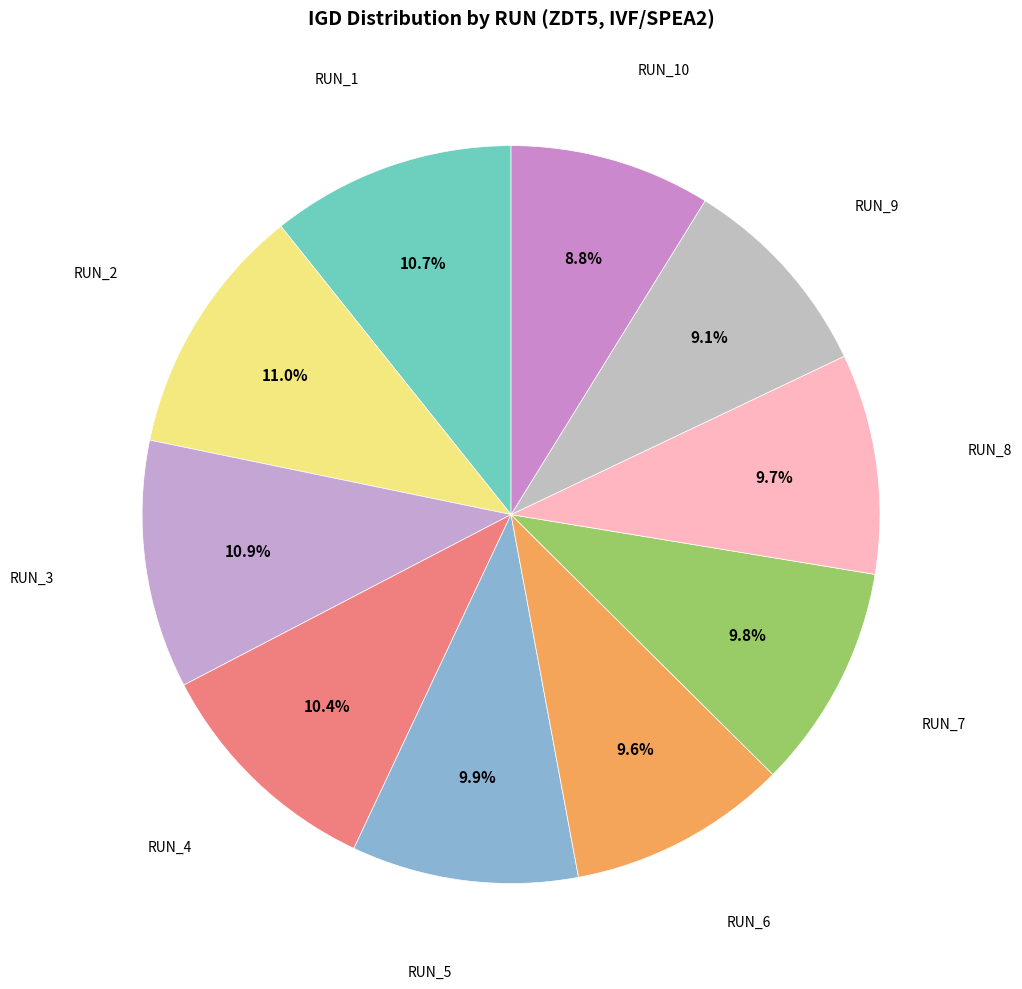

To the nearest percent, what is the difference between the largest and smallest slice percentages?

2%